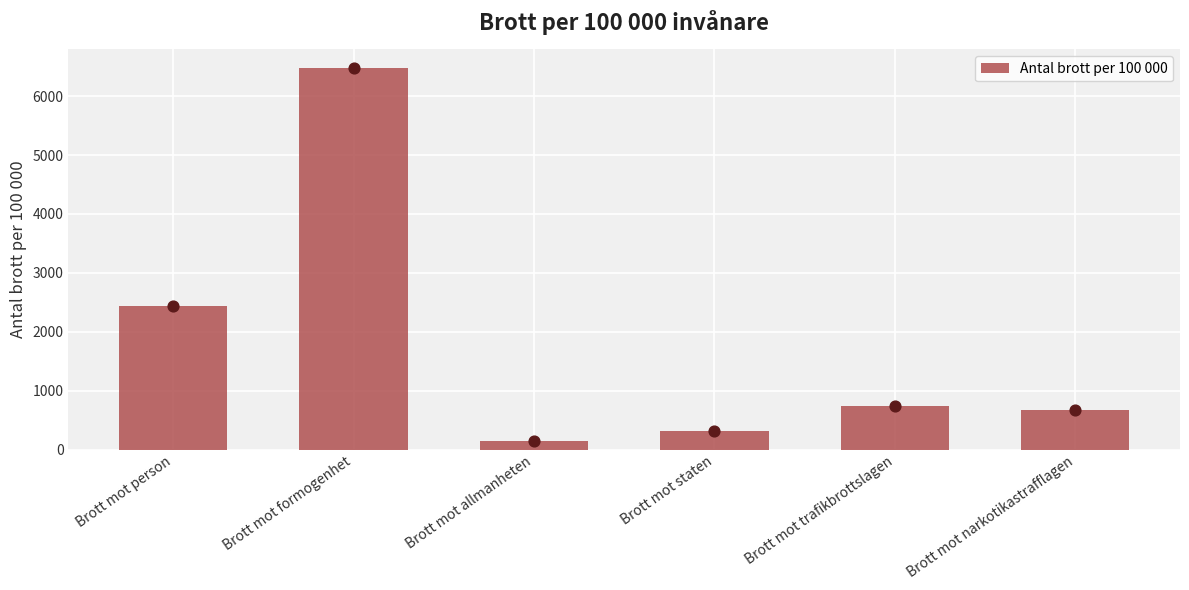

Which has a higher value, Brott mot narkotikastrafflagen or Brott mot formogenhet?

Brott mot formogenhet